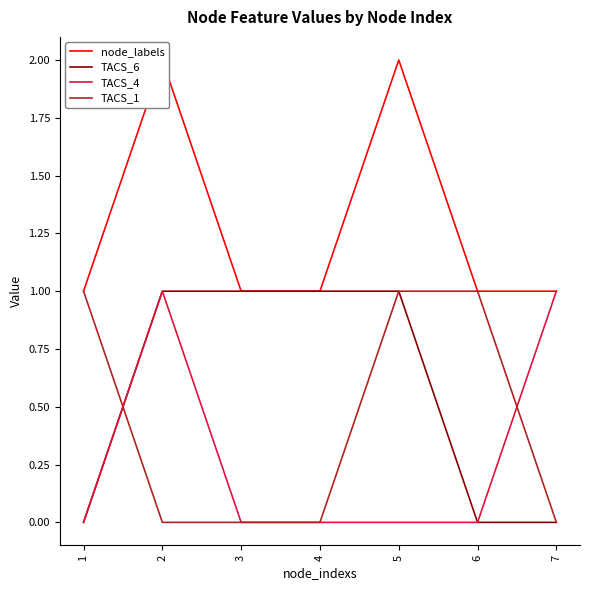

Rank the series at 7 from lowest to highest value.

TACS_6, TACS_1, node_labels, TACS_4